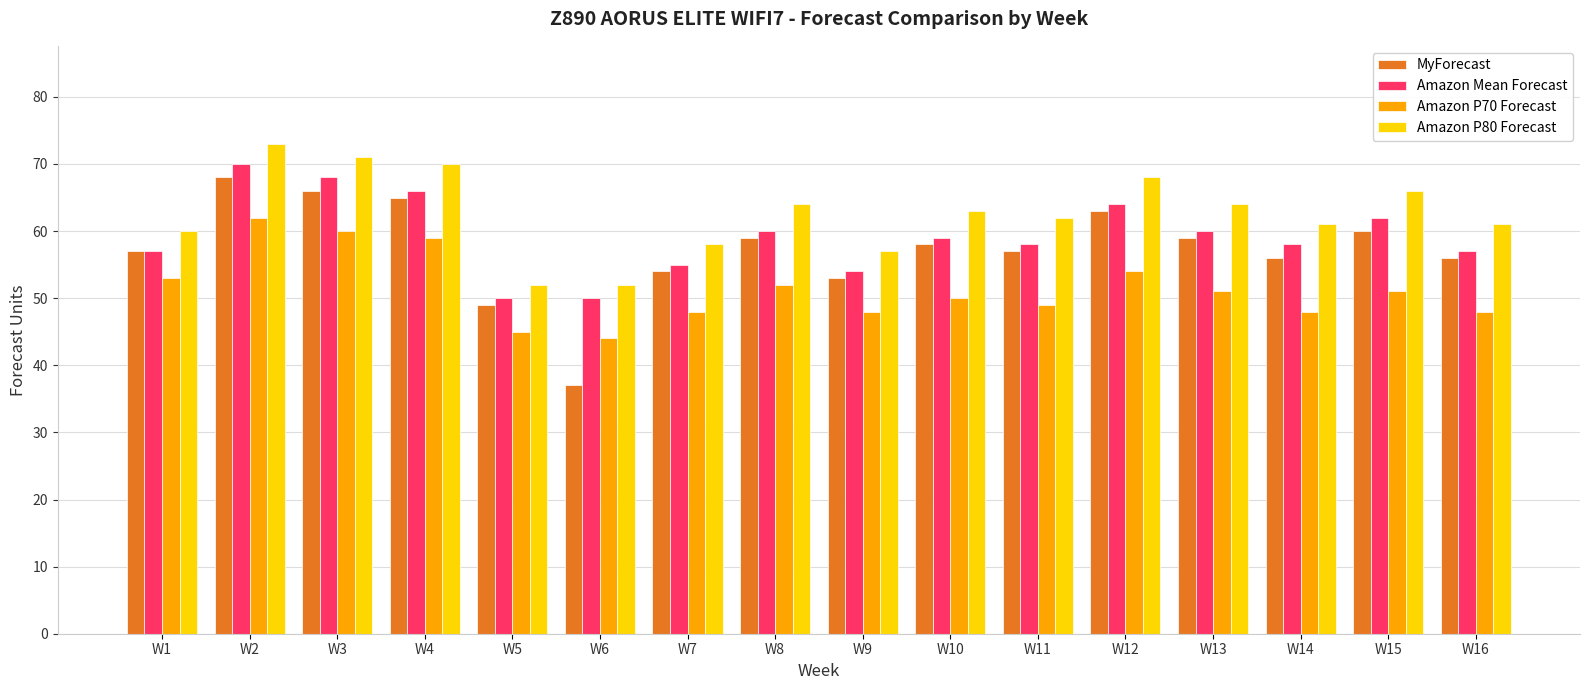

What is the difference between the Amazon Mean Forecast values at W16 and W2?

13